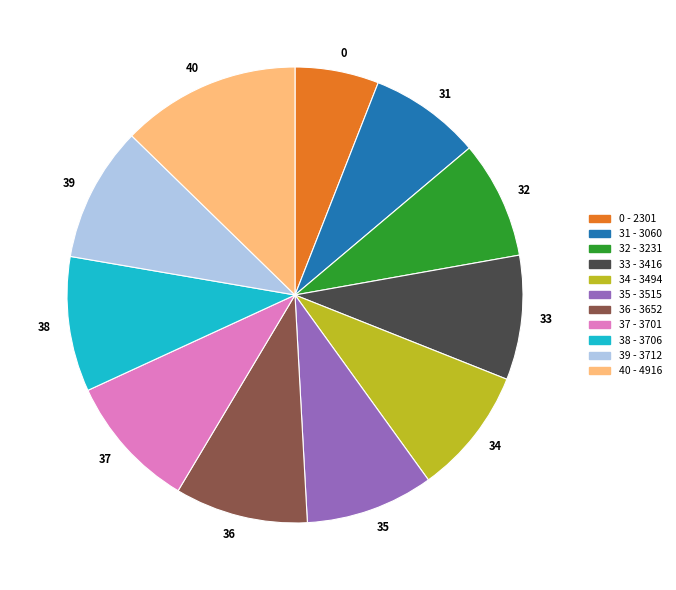

Does any single category account for the majority?

No